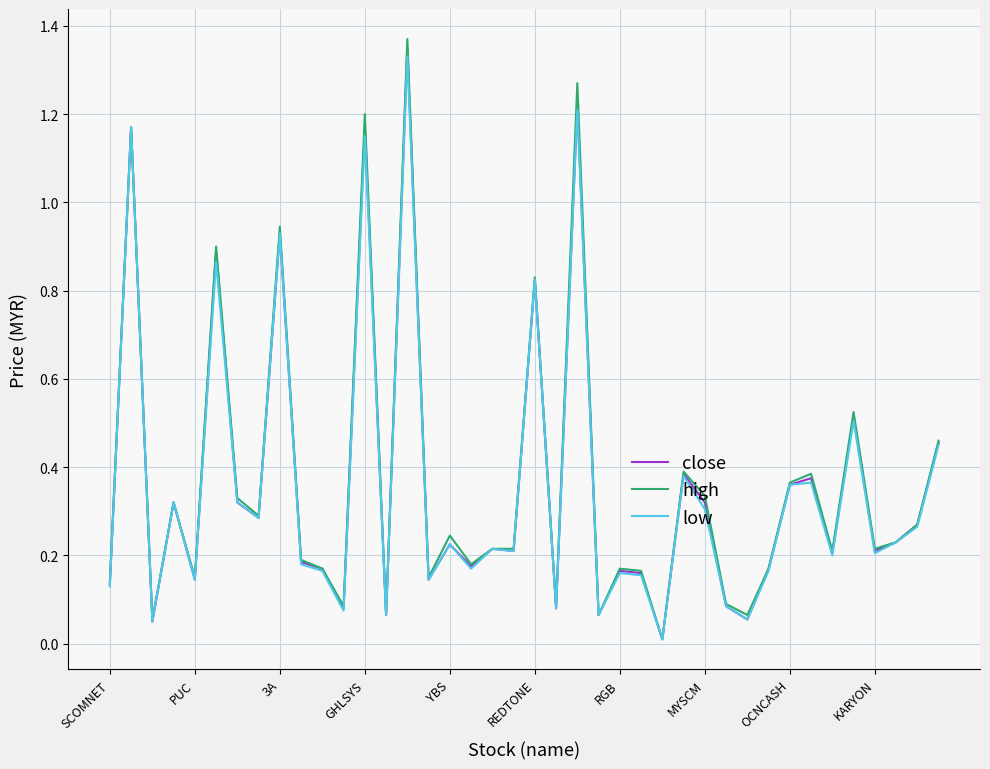

Count the number of data series in this chart.

3